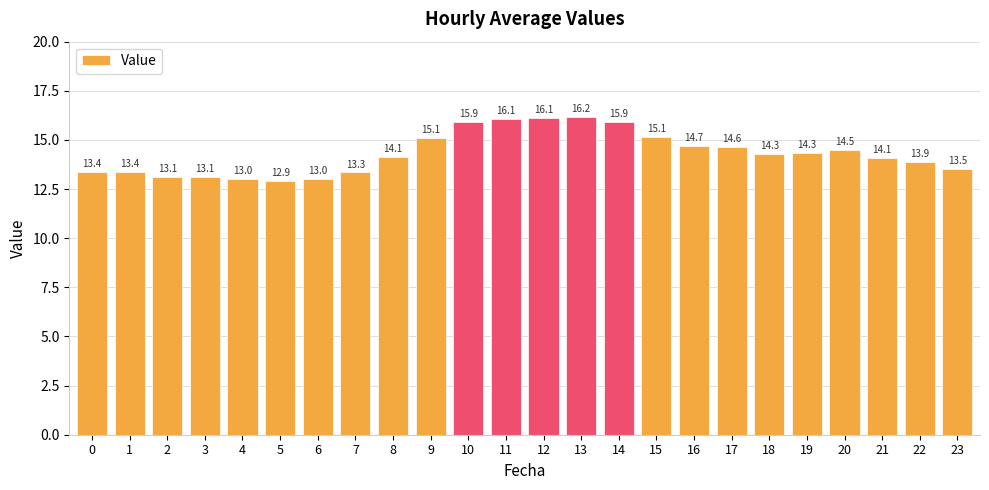

What is the greatest value displayed?

16.2